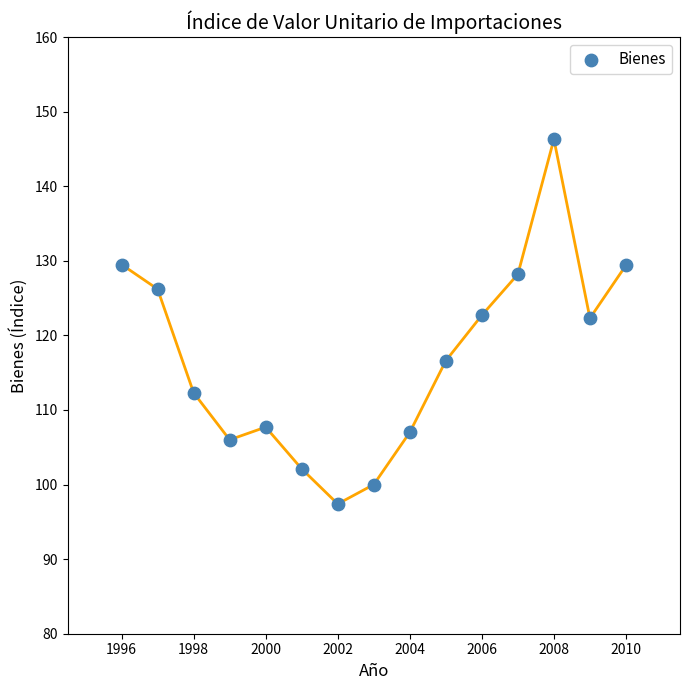

What is the range of X values (max minus min)?

14.0